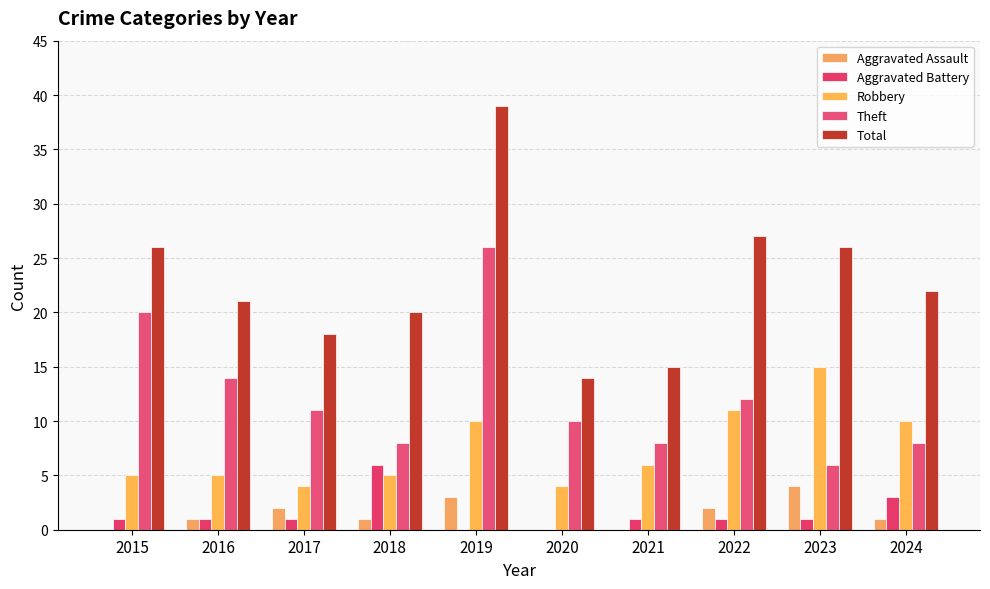

Which series has the widest spread of values?

Total